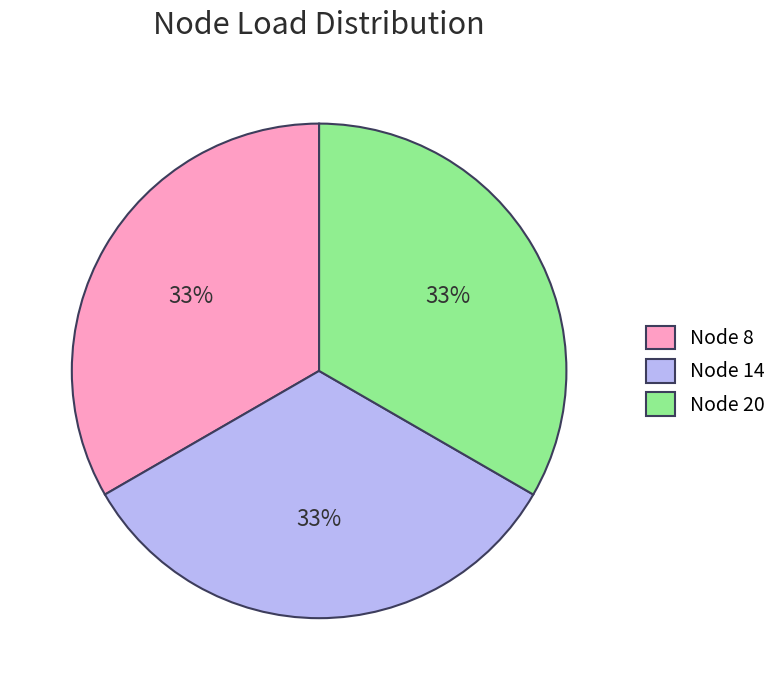

To the nearest percent, what portion does Node 20 represent?

33%